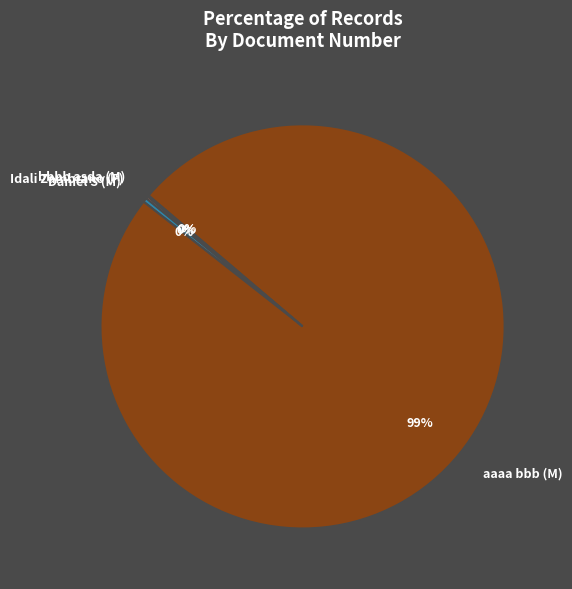

Between aaaa bbb (M) and Daniel S (M), which is larger?

aaaa bbb (M)